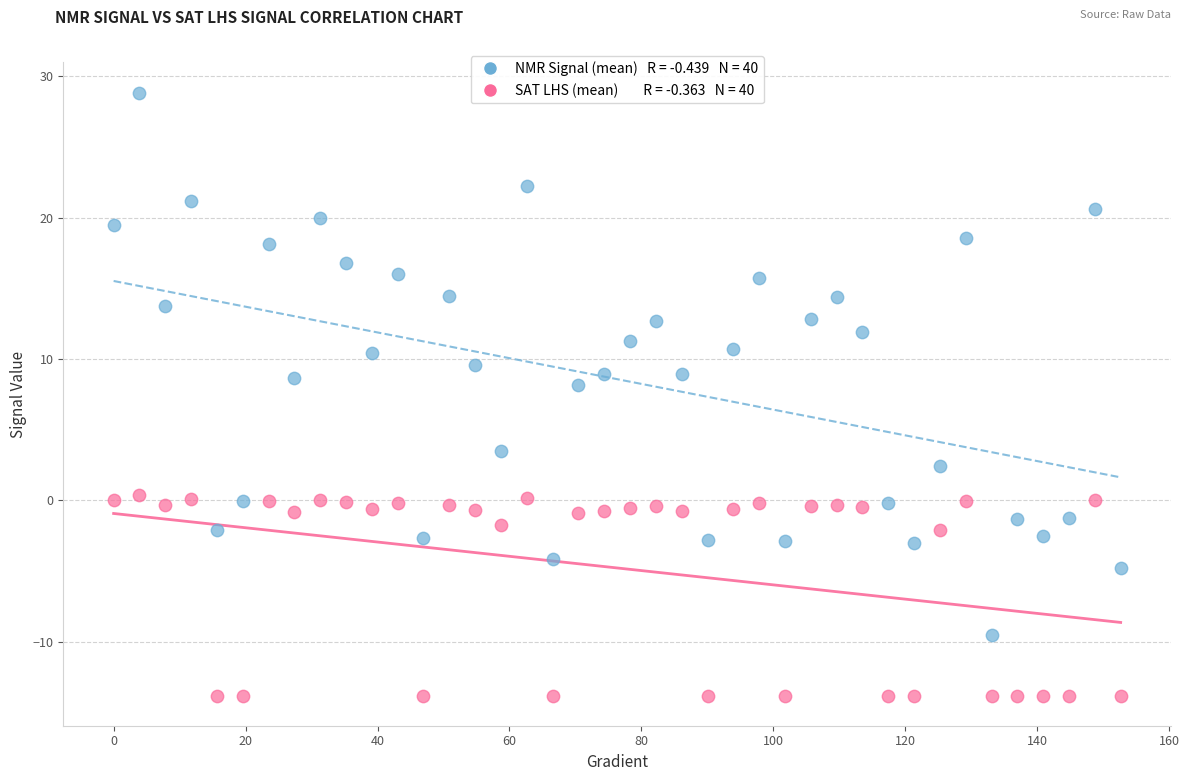

Across all data points, what is the range of Y values (max minus min)?

42.7